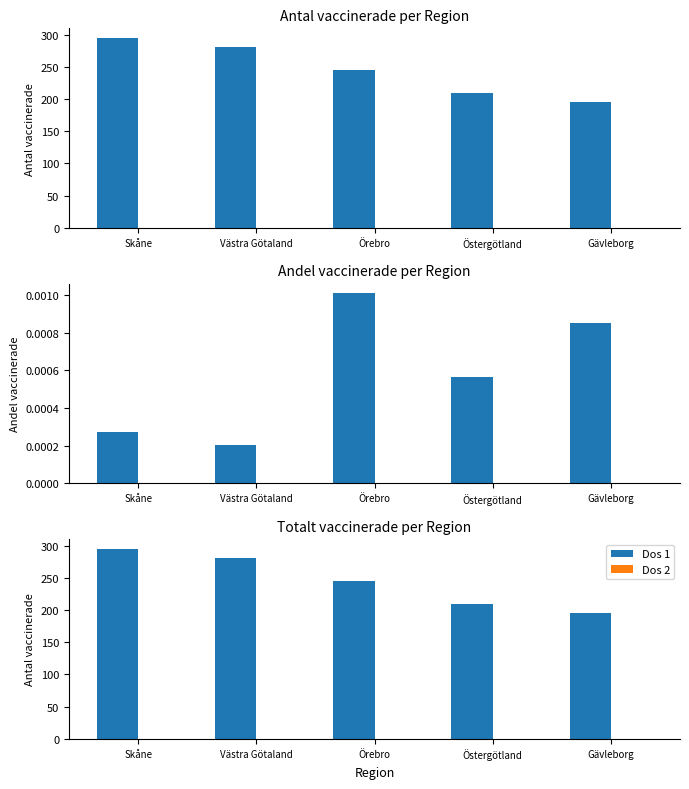

What is the average value of the Dos 1 series?

245